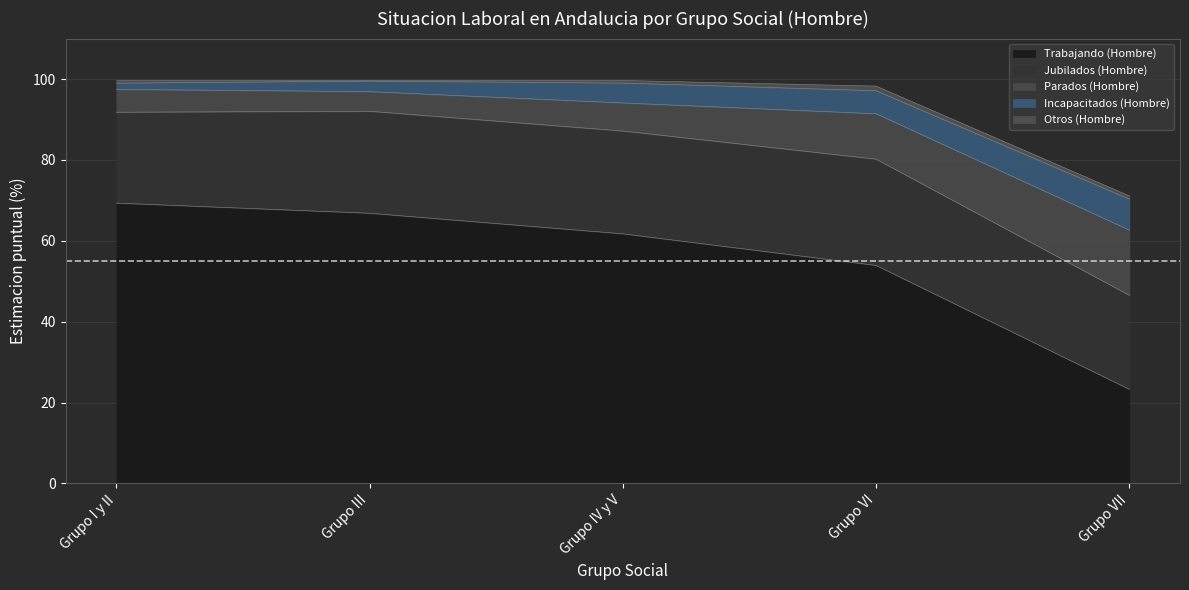

True or false: Otros (Hombre) and Jubilados (Hombre) cross at least once.

False